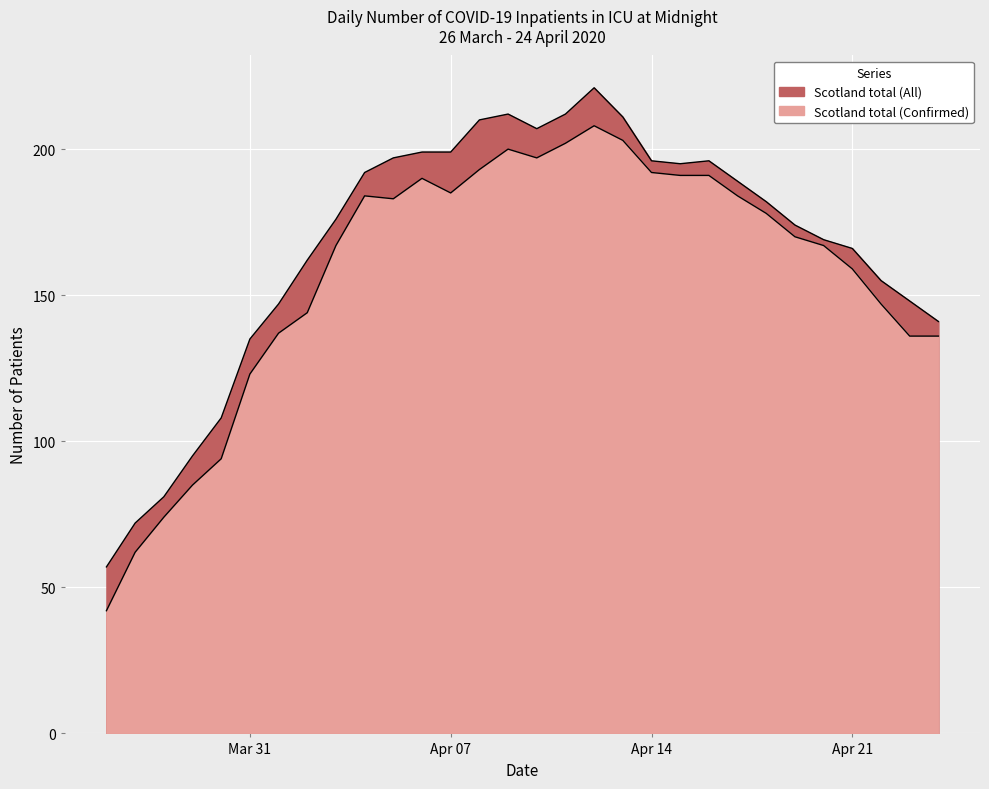

What is the label of the 22nd point from the right?

2020-04-03